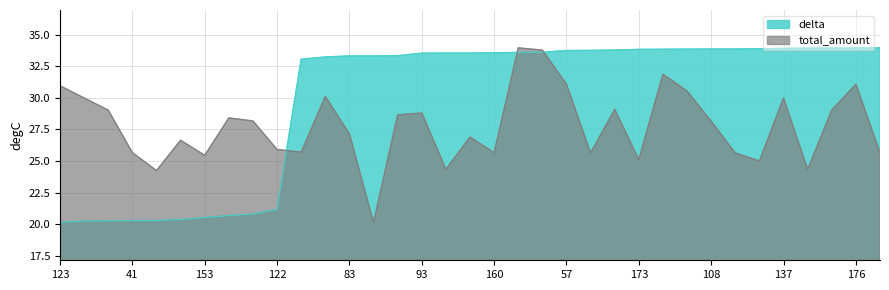

True or false: delta and total_amount intersect in this chart.

True